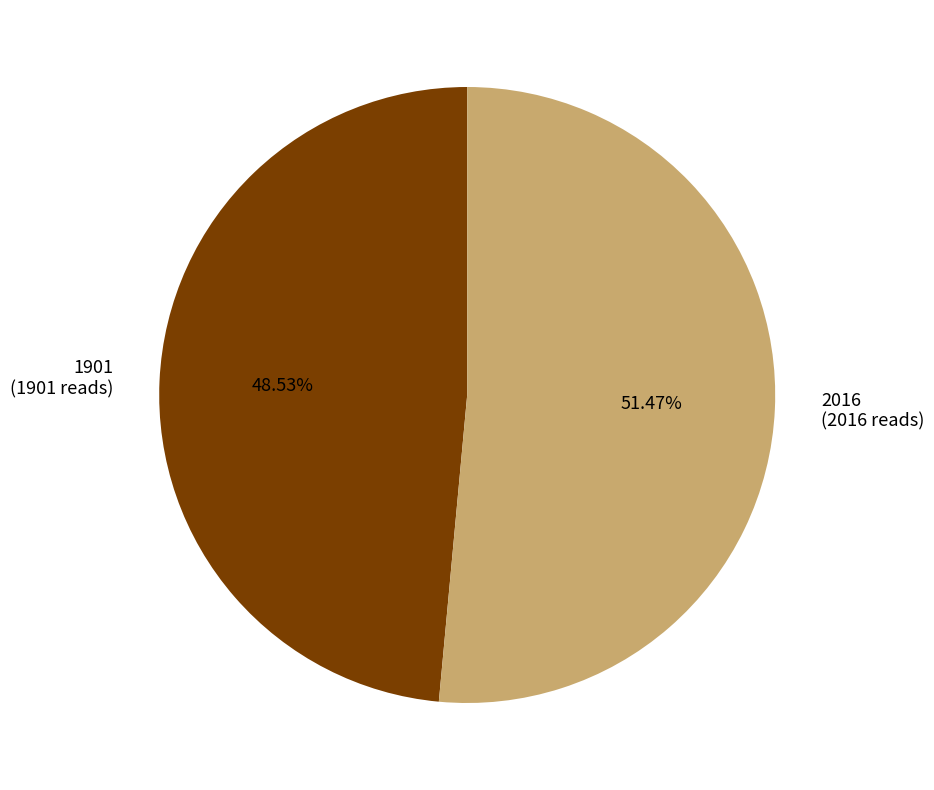

To the nearest percent, what percentage of the pie is 1901?

49%